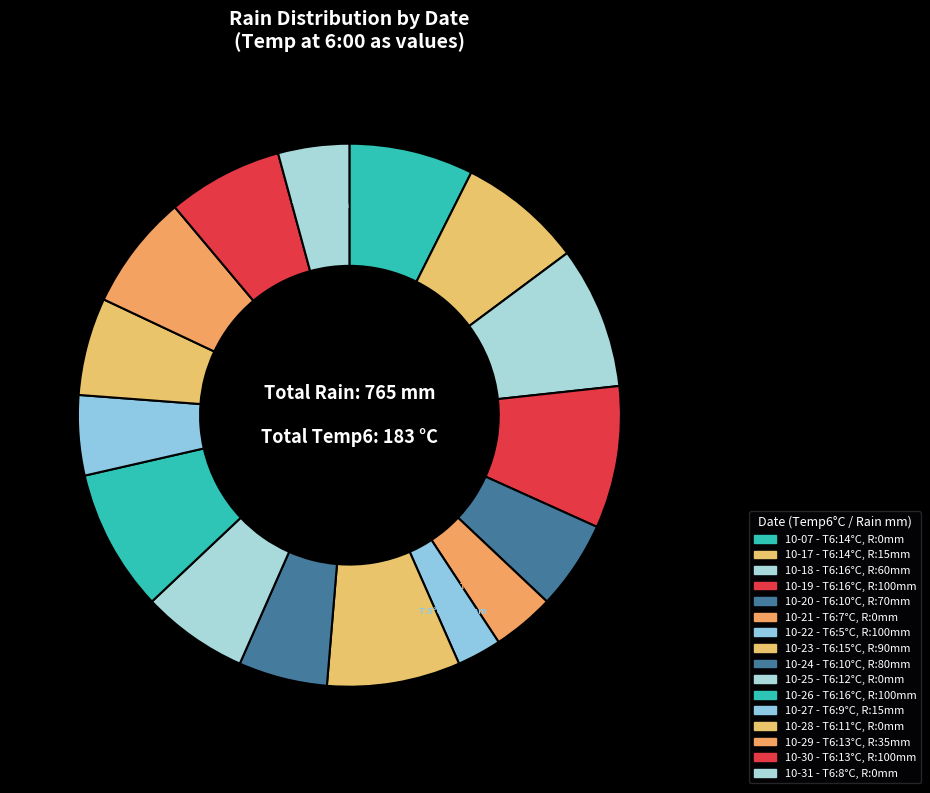

How many slices are in this pie chart?

16